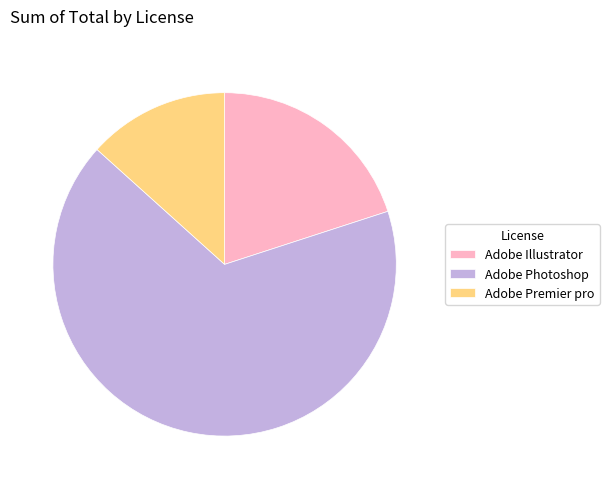

Which slice is the largest?

Adobe Photoshop